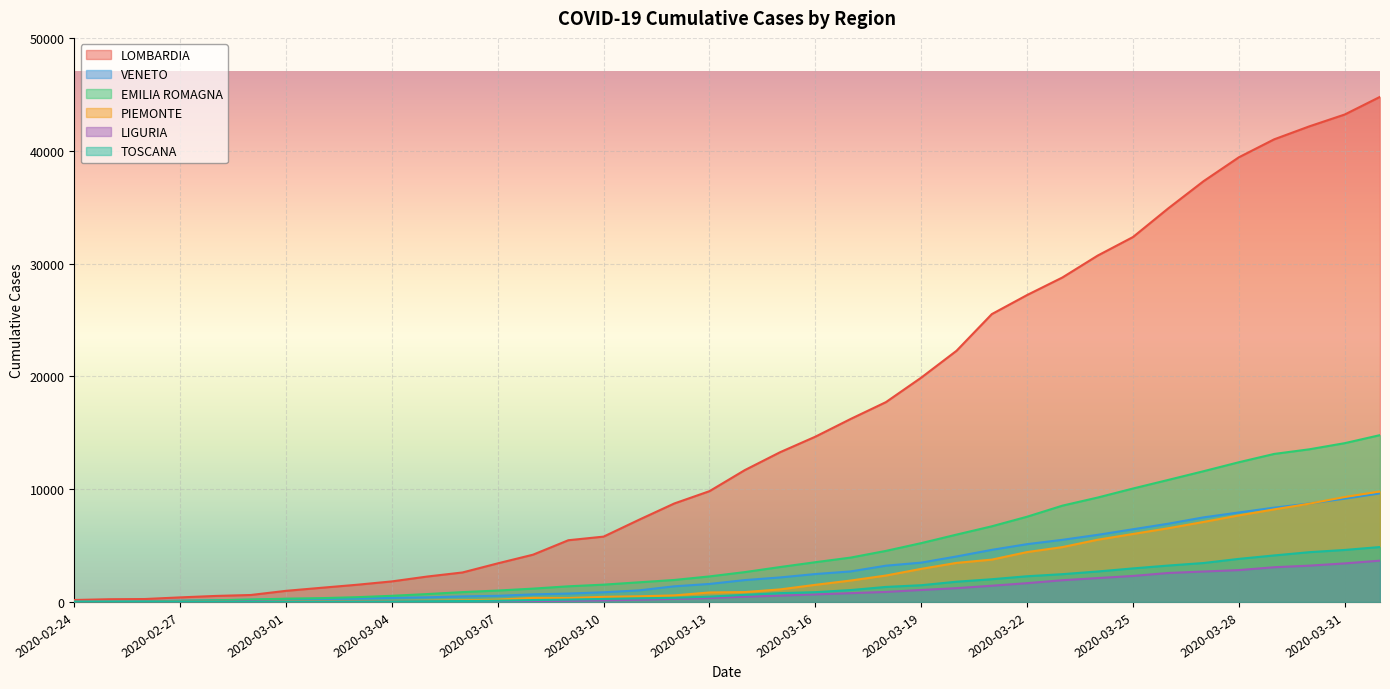

Rank the series at 2020-04-01 from lowest to highest value.

LIGURIA, TOSCANA, VENETO, PIEMONTE, EMILIA ROMAGNA, LOMBARDIA